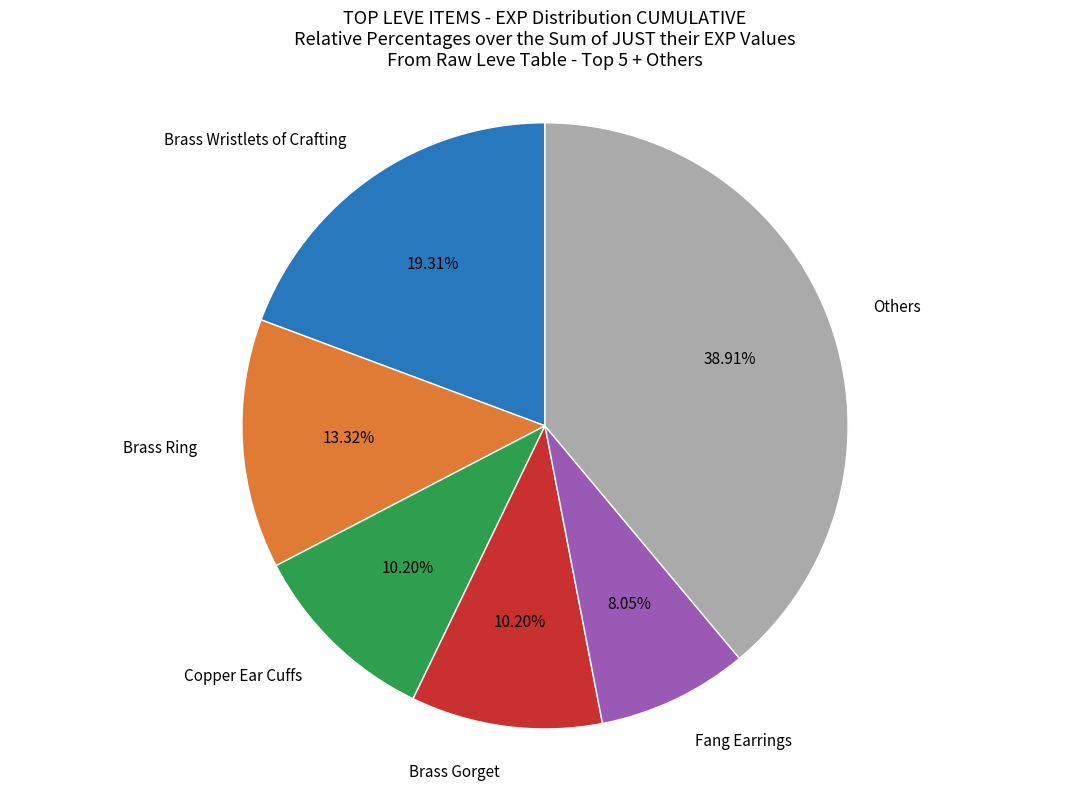

Does any single category account for the majority?

No